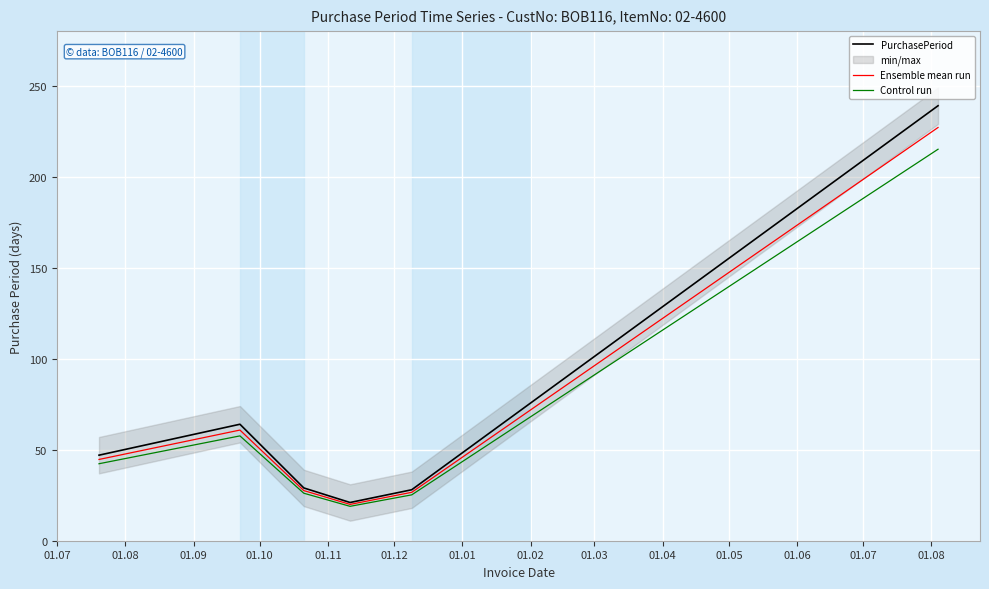

True or false: Ensemble mean run and Control run cross at least once.

False